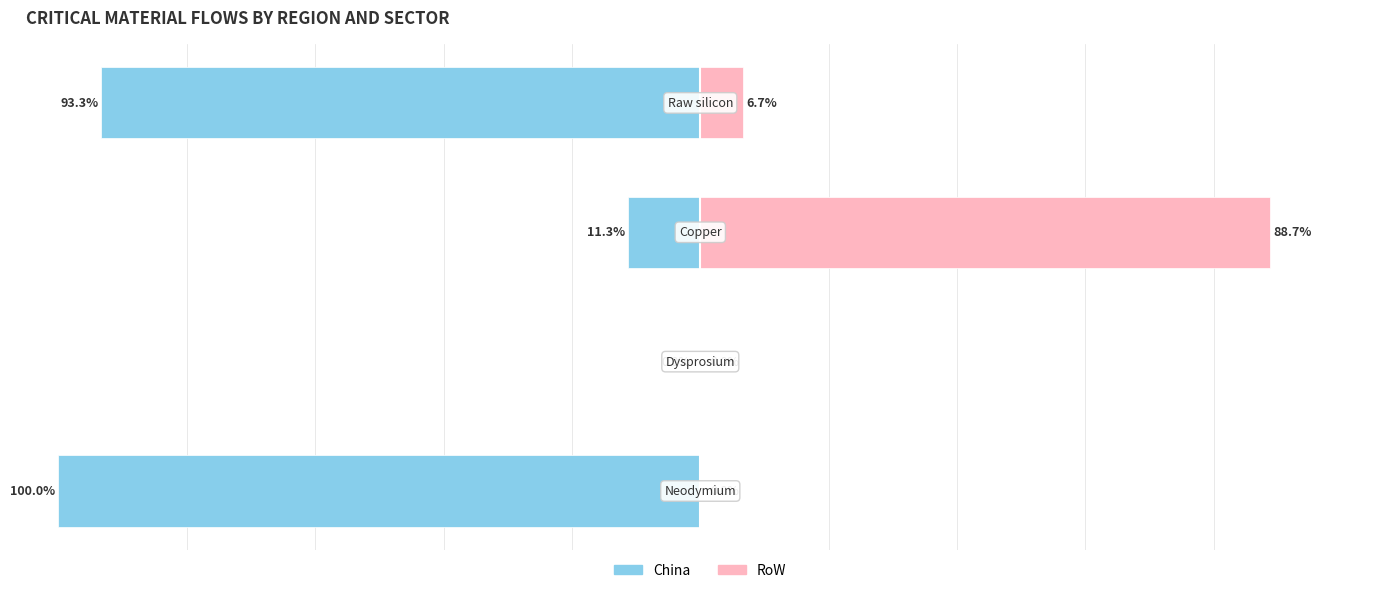

Reading left to right, transcribe all the data shown in this chart.

China: -100.0	0.0	-11.3	-93.3
RoW: 0.0	0.0	88.7	6.7